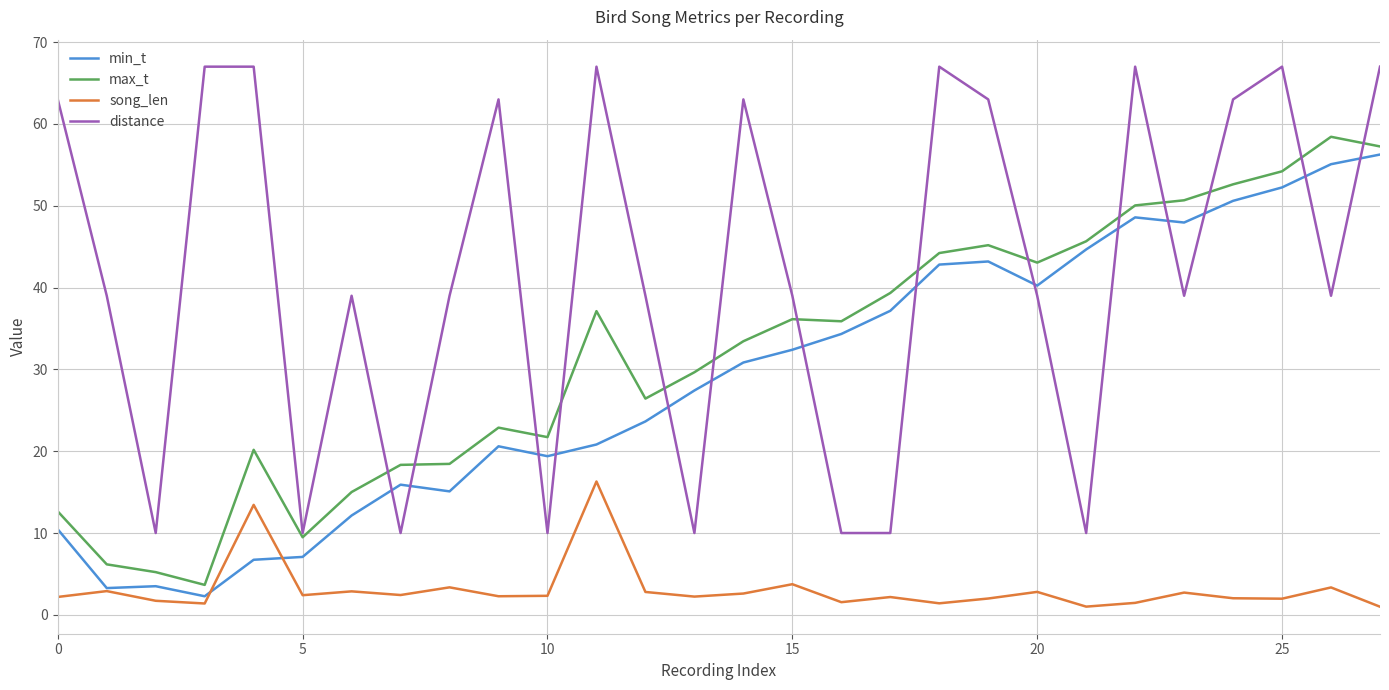

Which series has the largest total across all categories?

distance